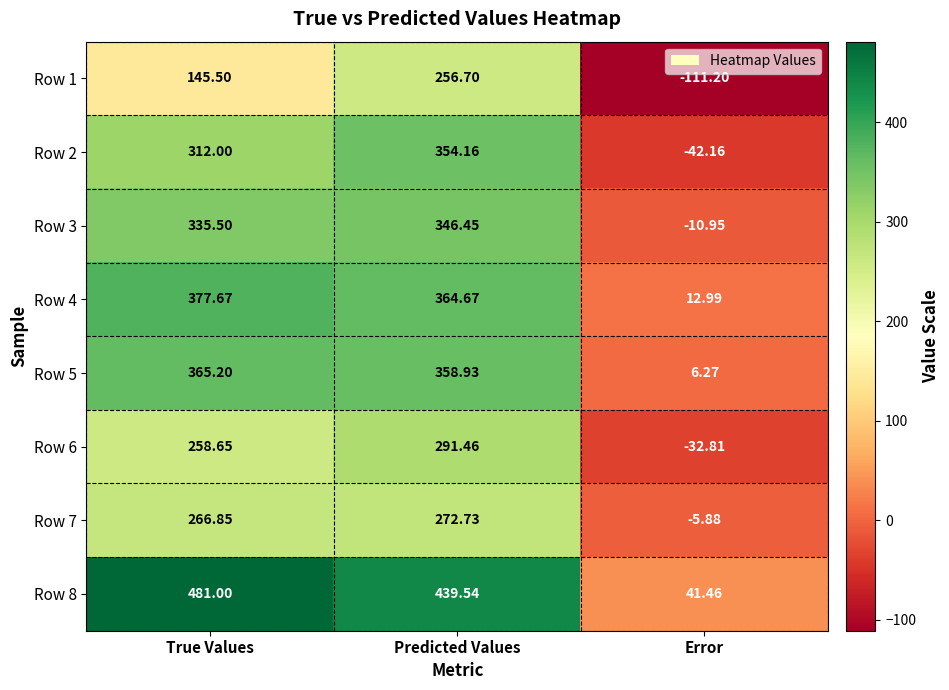

Which label corresponds to the largest value in the chart?

True Values